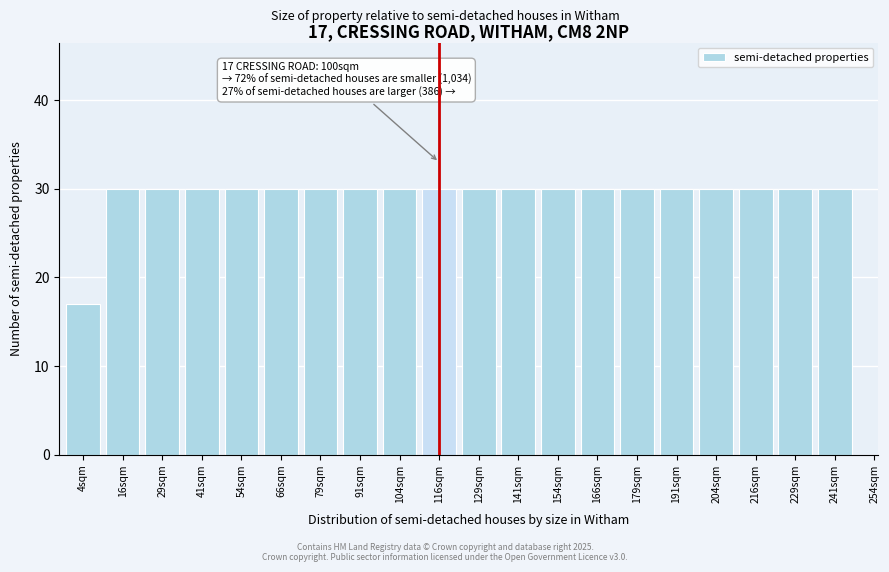

Reading left to right, transcribe all the data shown in this chart.

17	30	30	30	30	30	30	30	30	30	30	30	30	30	30	30	30	30	30	30